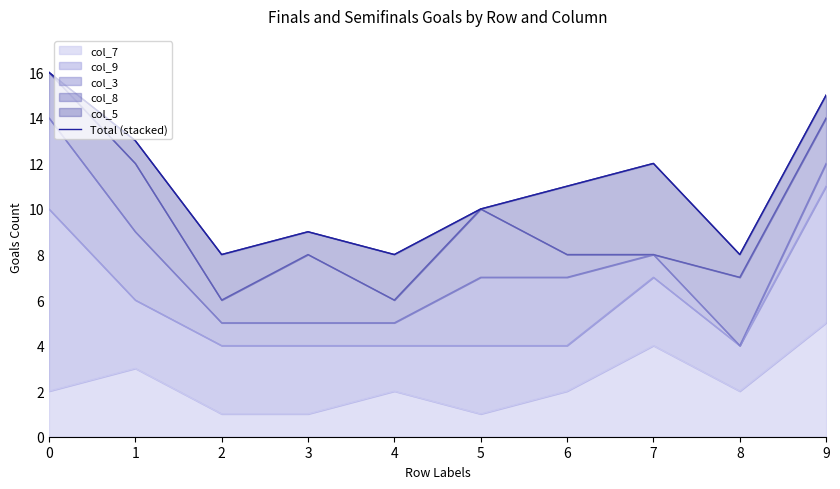

Rank the categories by value from lowest to highest.

2, 4, 8, 3, 5, 6, 7, 1, 9, 0